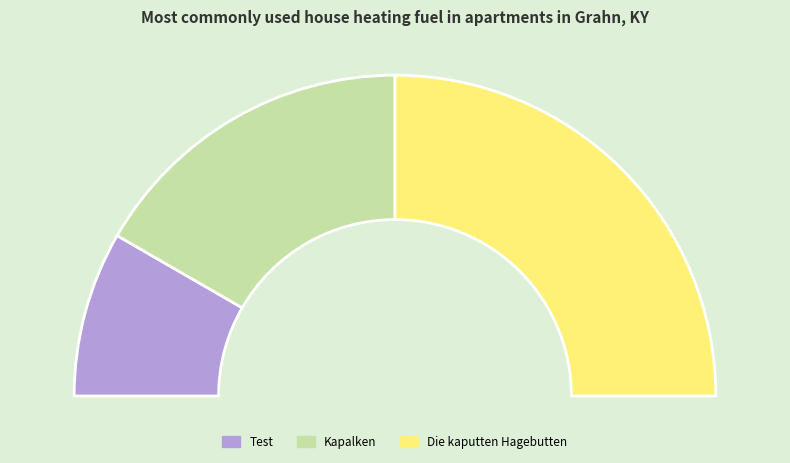

True or false: Kapalken accounts for 40% of the total.

False